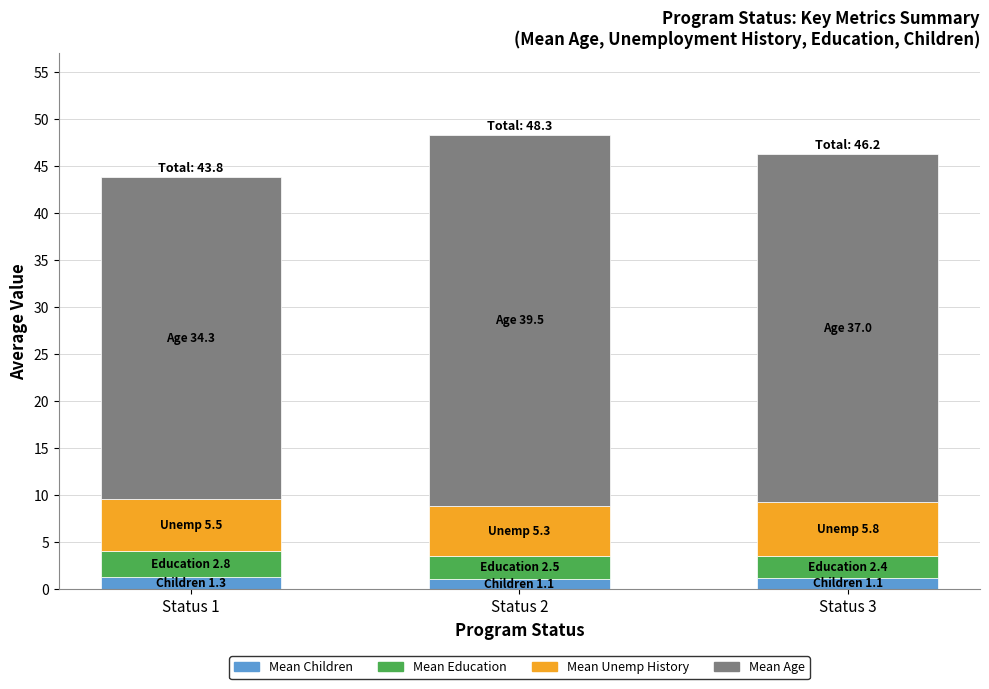

What is the highest value of the Mean Children series?

1.3